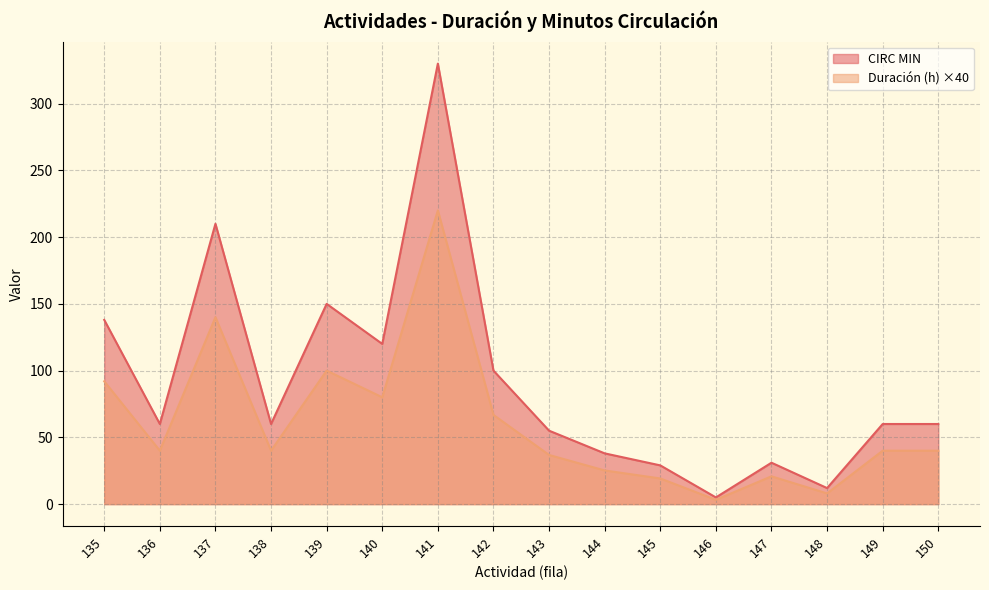

How many series are shown in this chart?

2